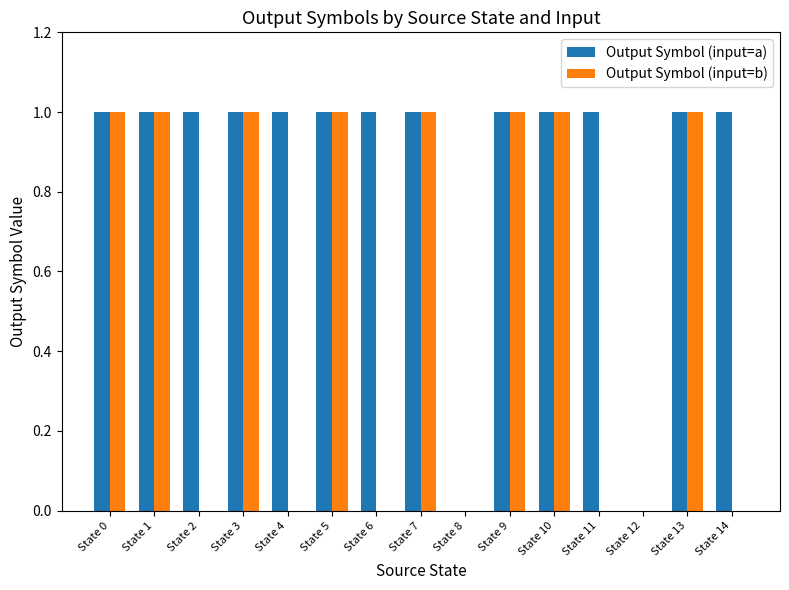

Which series has the largest total across all categories?

Output Symbol (input=a)